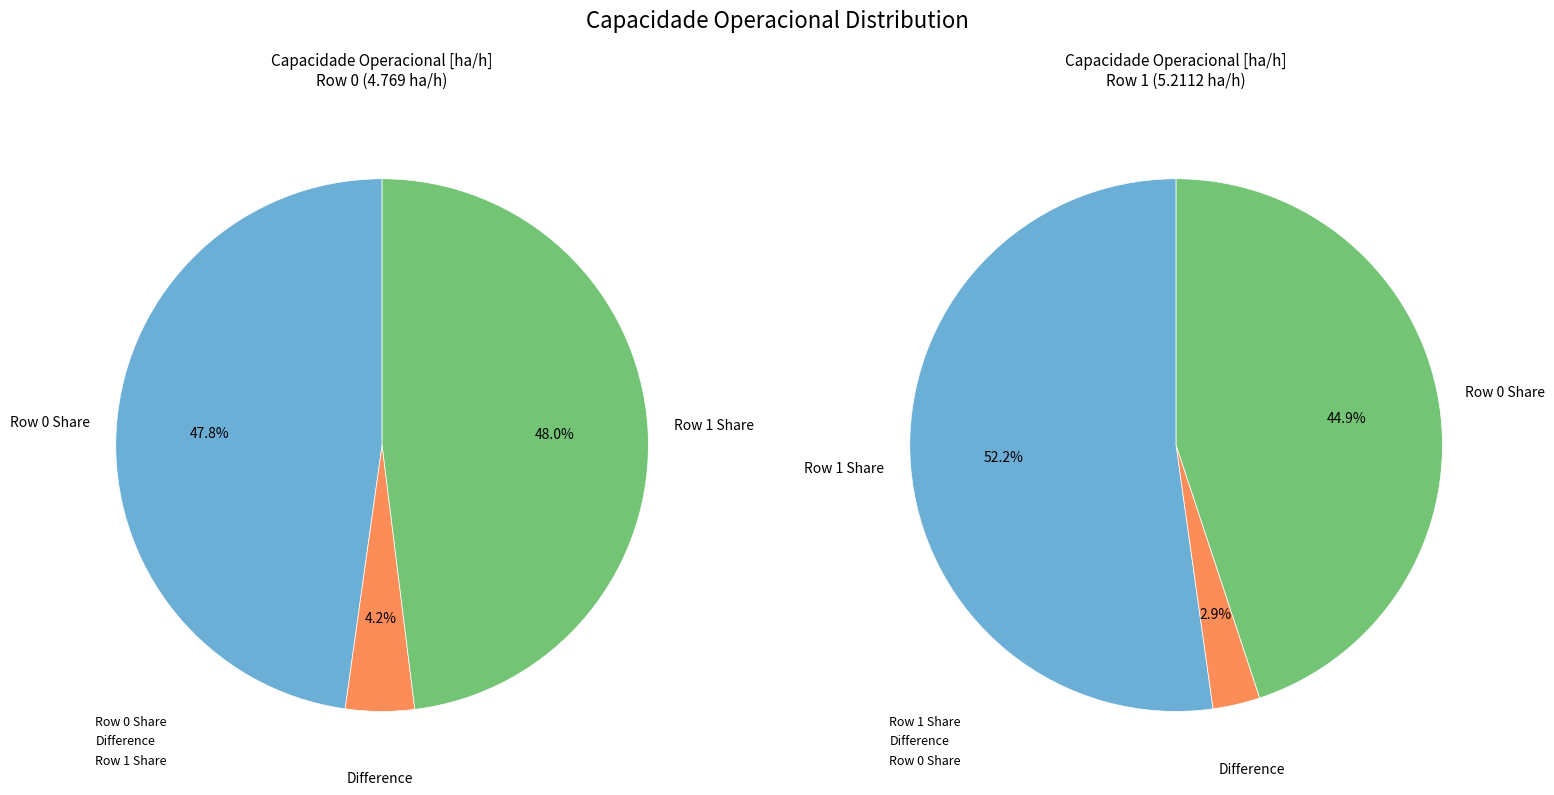

True or false: Row 1 accounts for 60% of the total.

False